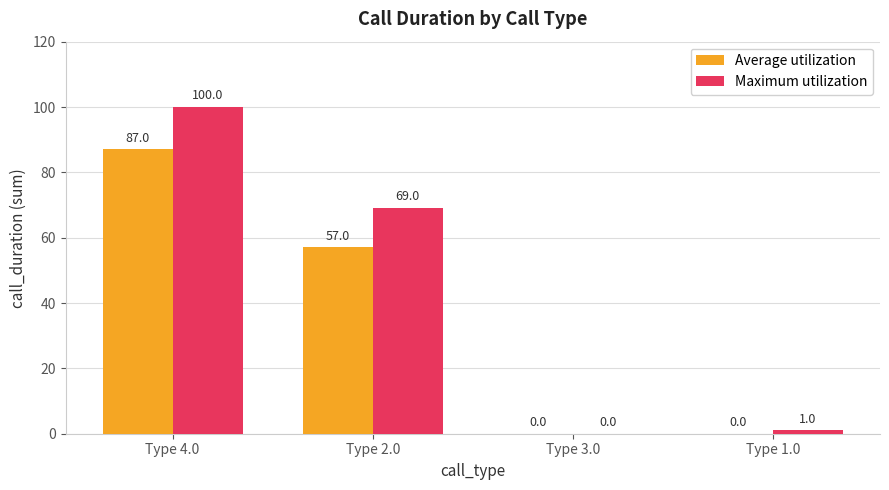

Between Type 3.0 and Type 1.0, which series saw the biggest shift?

Maximum utilization